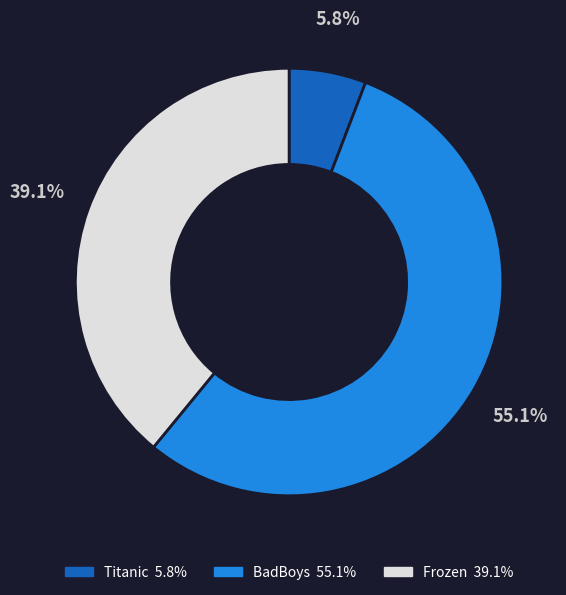

To the nearest percent, what percentage of the pie is Titanic?

6%